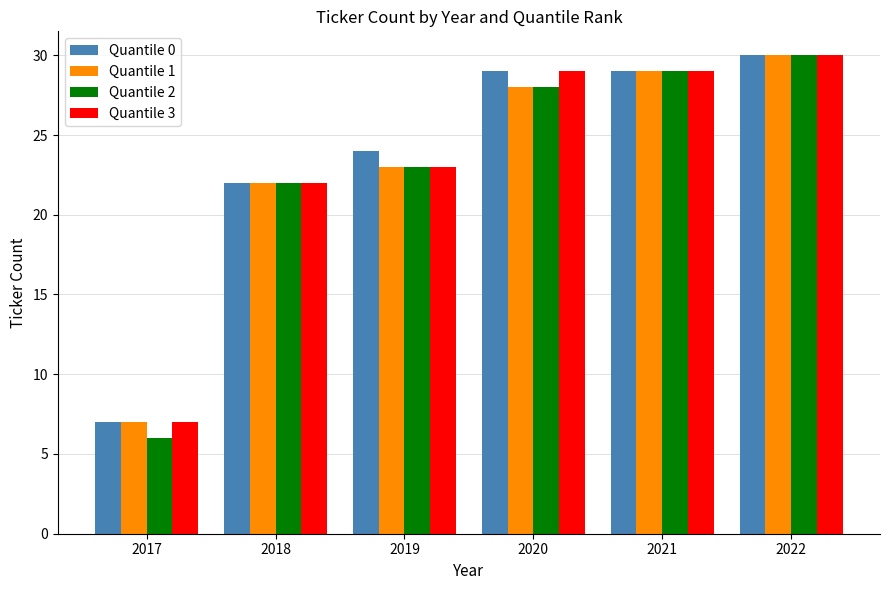

At which label is Quantile 1 closest to 18?

2018